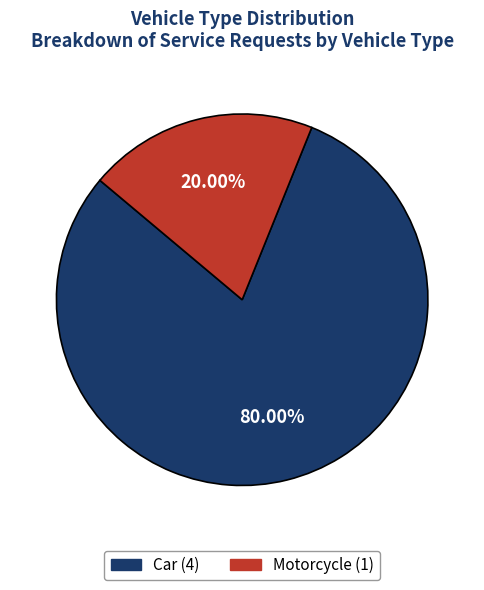

Is it true that Car is 75% of the pie?

False